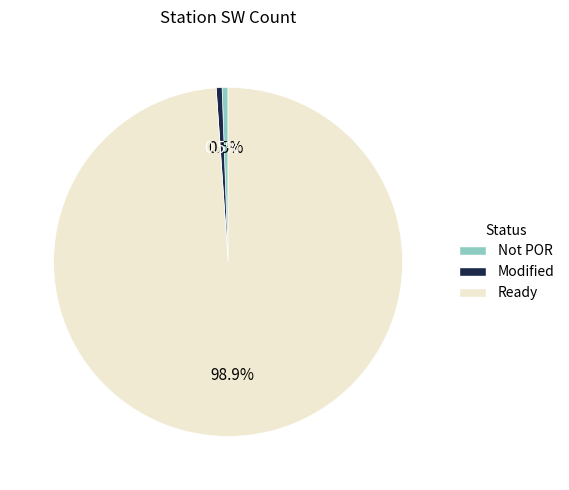

How much of the chart is everything except Modified?

99.5%